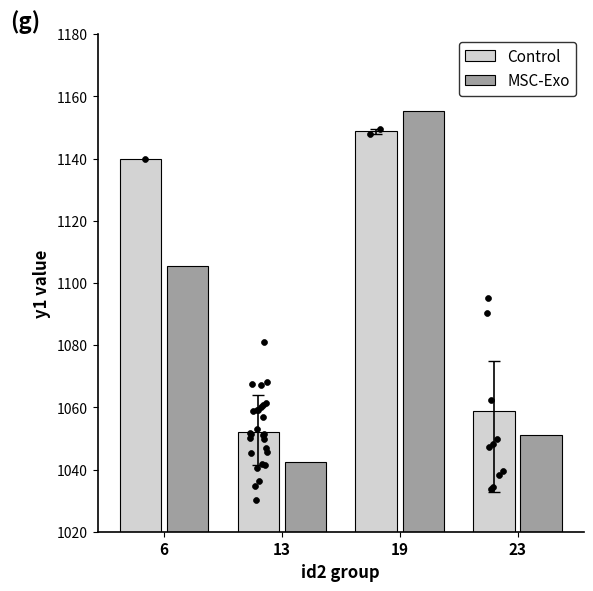

What are all the series names shown in the legend?

Control, MSC-Exo